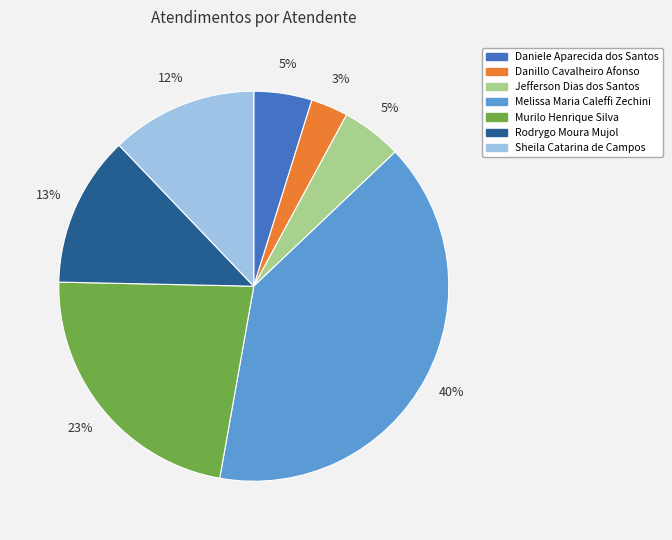

Is Jefferson Dias dos Santos the majority of the pie?

No